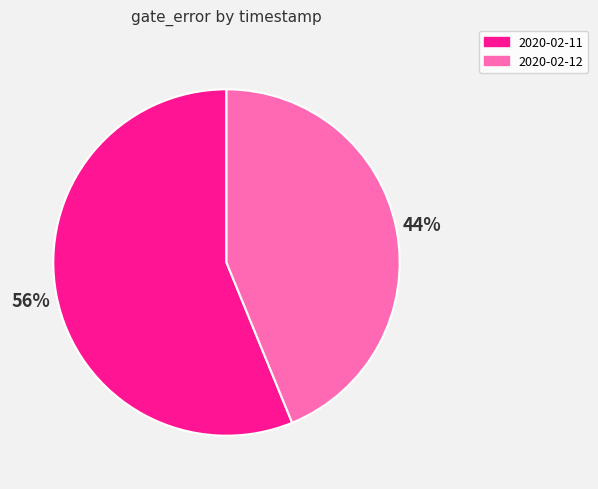

Is there a majority slice in this chart?

Yes